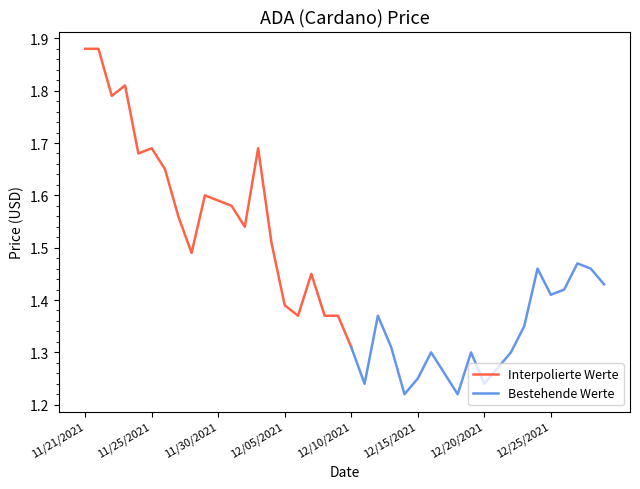

Does the chart display data point markers on the line(s)?

No